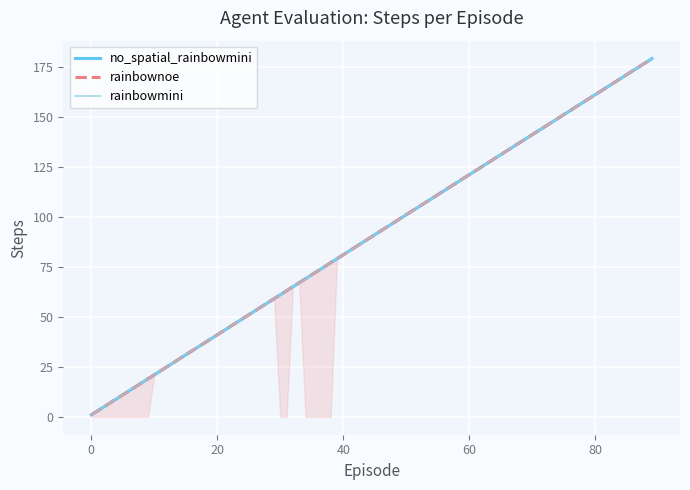

What is the approximate value of no_spatial_rainbowmini (mean) at 70?

141